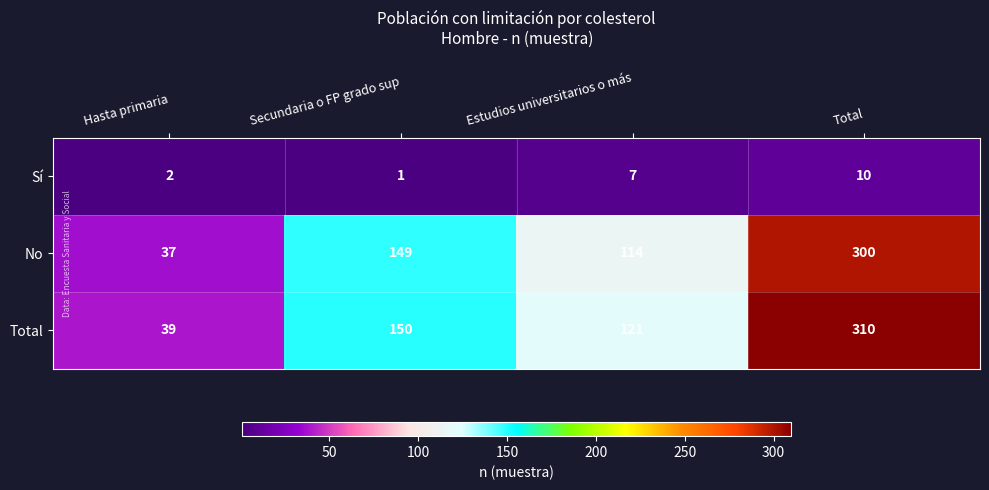

At which category is the sum across all series the highest?

Total